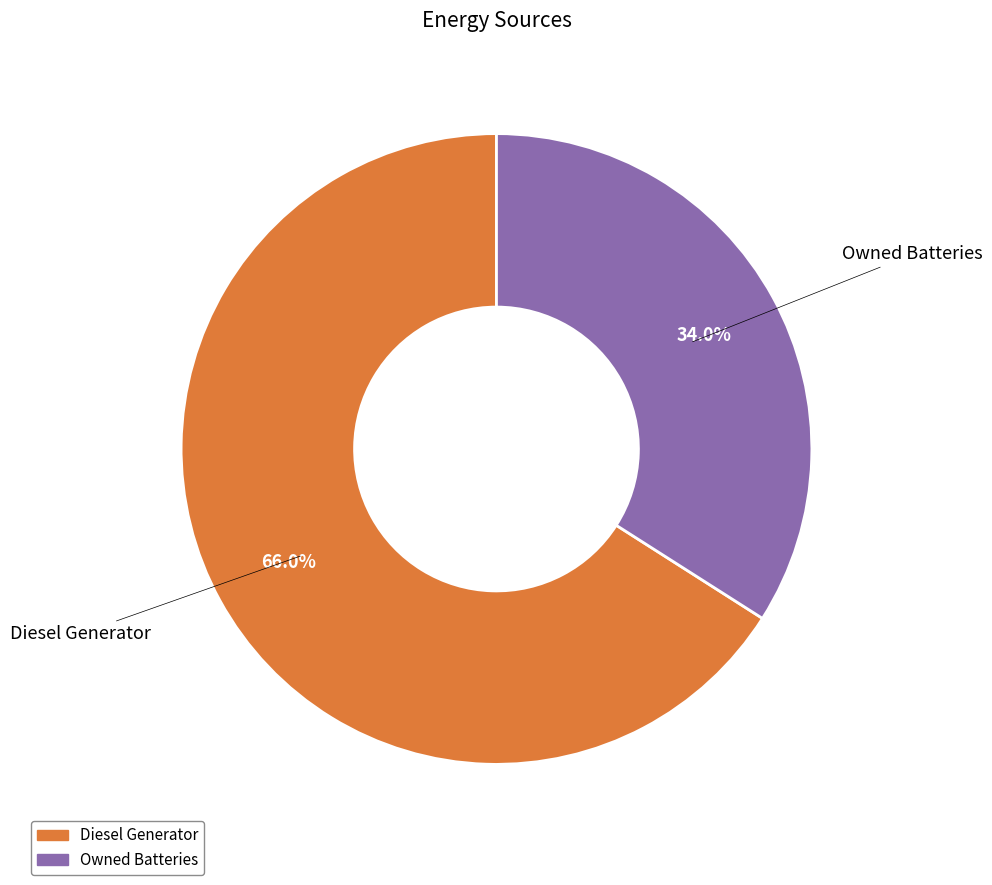

Does any single category account for the majority?

Yes